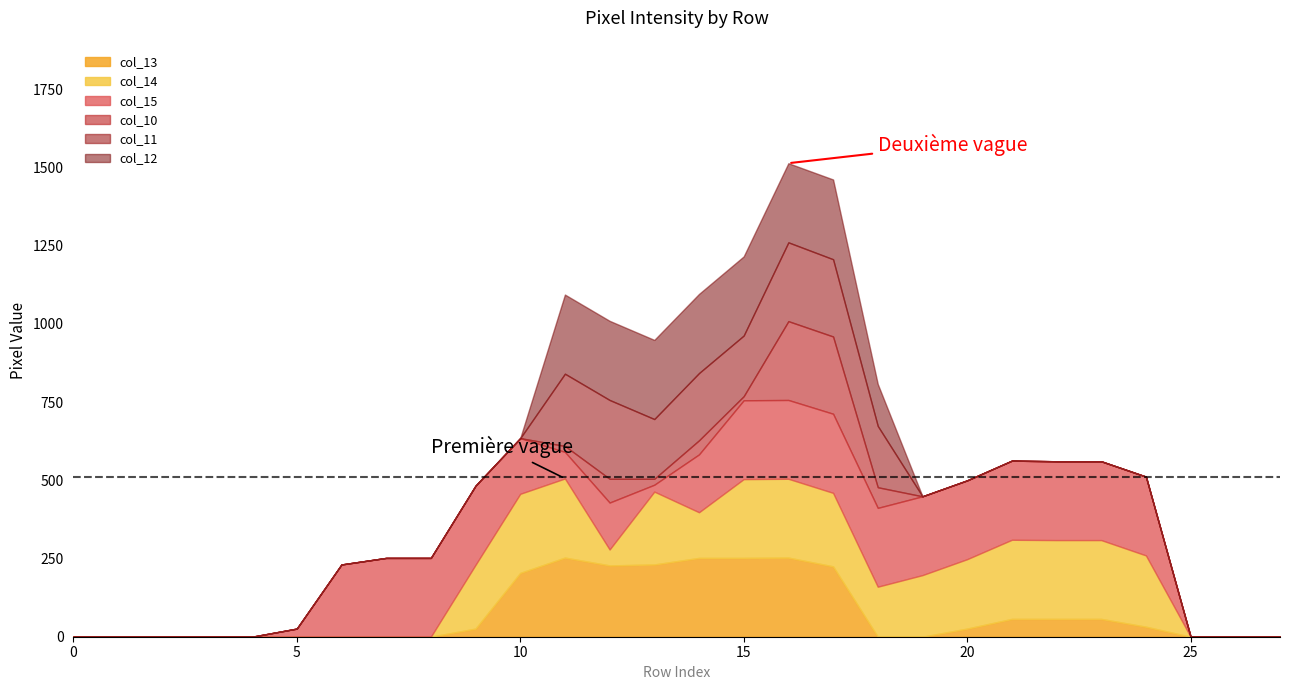

Which series has the largest total across all categories?

col_15